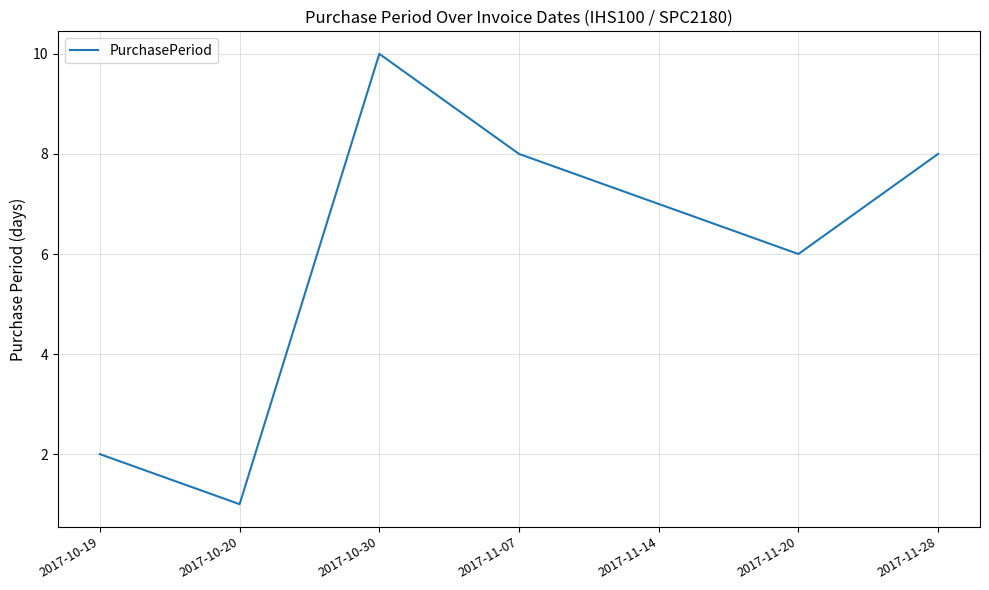

What is the sum of all values?

42